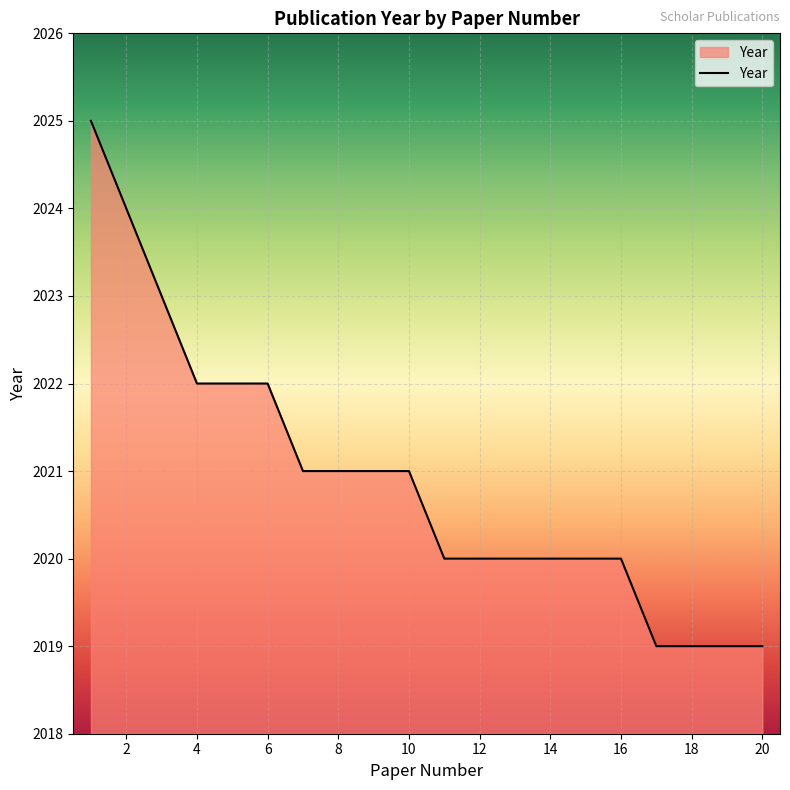

How many lines are shown in the chart?

1